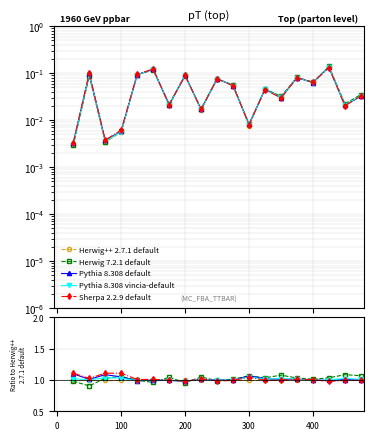

What is the smallest value displayed?

0.9